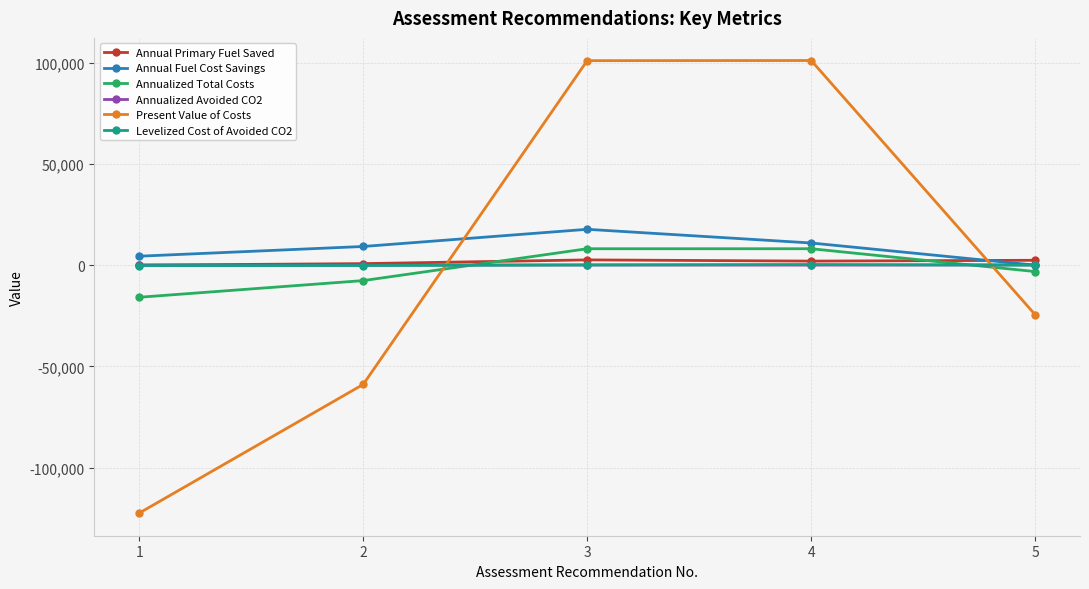

Which series has the widest spread of values?

Present Value of Costs